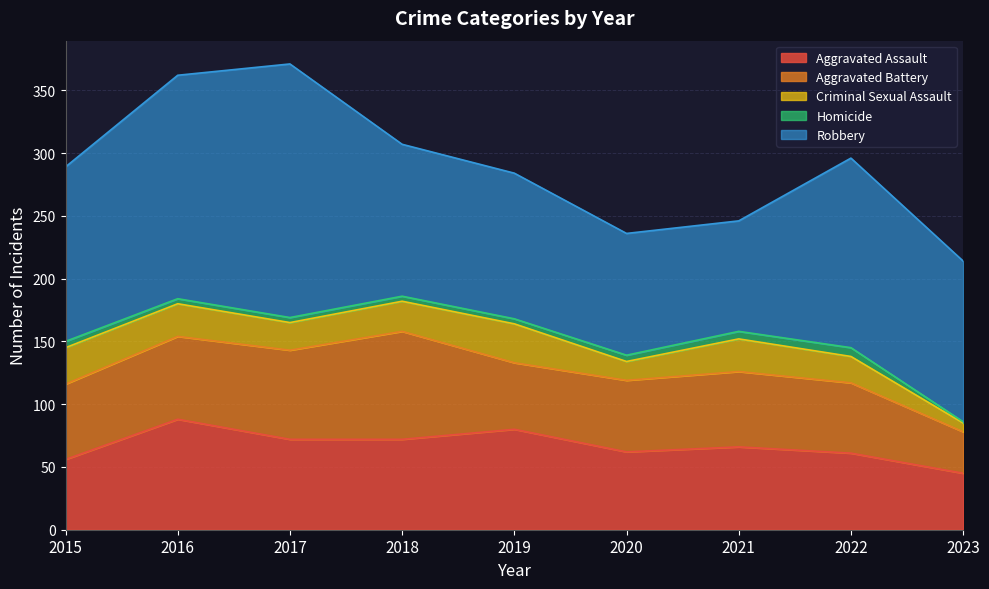

What is the approximate value of Aggravated Battery at 2019, to the nearest 5?

55